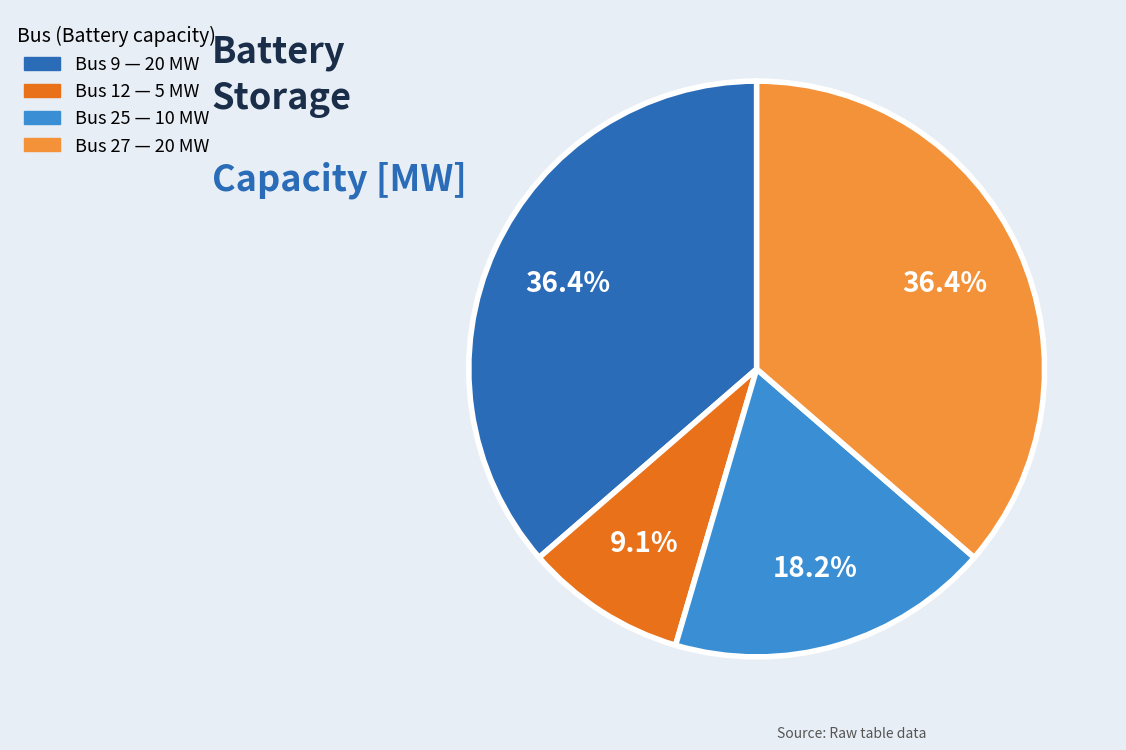

To the nearest percent, what is the difference between the Bus 27 and Bus 25 slice percentages?

18%